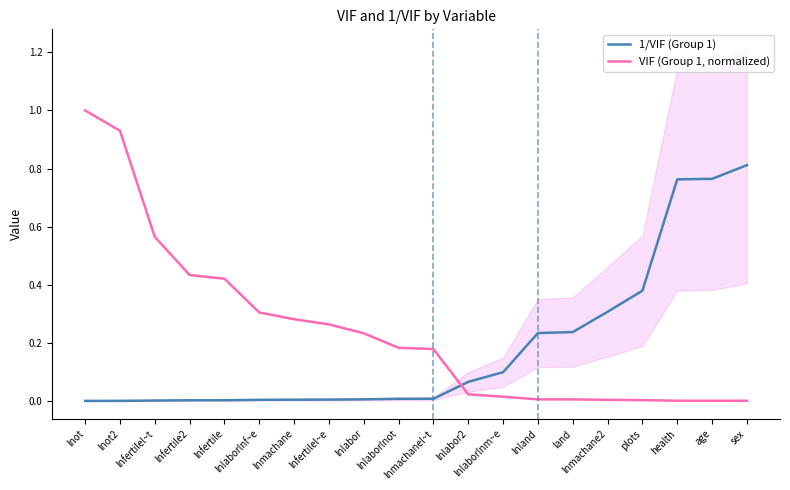

Reading left to right, list all the values displayed in this chart.

1/VIF (Group 1): lnot=0.0	lnot2=0.0	lnfertilel~t=0.0	lnfertile2=0.0	lnfertile=0.0	lnlaborlnf~e=0.0	lnmachane=0.0	lnfertilel~e=0.0	lnlabor=0.0	lnlaborlnot=0.0	lnmachanel~t=0.0	lnlabor2=0.1	lnlaborlnm~e=0.1	lnland=0.2	land=0.2	lnmachane2=0.3	plots=0.4	health=0.8	age=0.8	sex=0.8
VIF (Group 1, normalized): lnot=1.0	lnot2=0.9	lnfertilel~t=0.6	lnfertile2=0.4	lnfertile=0.4	lnlaborlnf~e=0.3	lnmachane=0.3	lnfertilel~e=0.3	lnlabor=0.2	lnlaborlnot=0.2	lnmachanel~t=0.2	lnlabor2=0.0	lnlaborlnm~e=0.0	lnland=0.0	land=0.0	lnmachane2=0.0	plots=0.0	health=0.0	age=0.0	sex=0.0